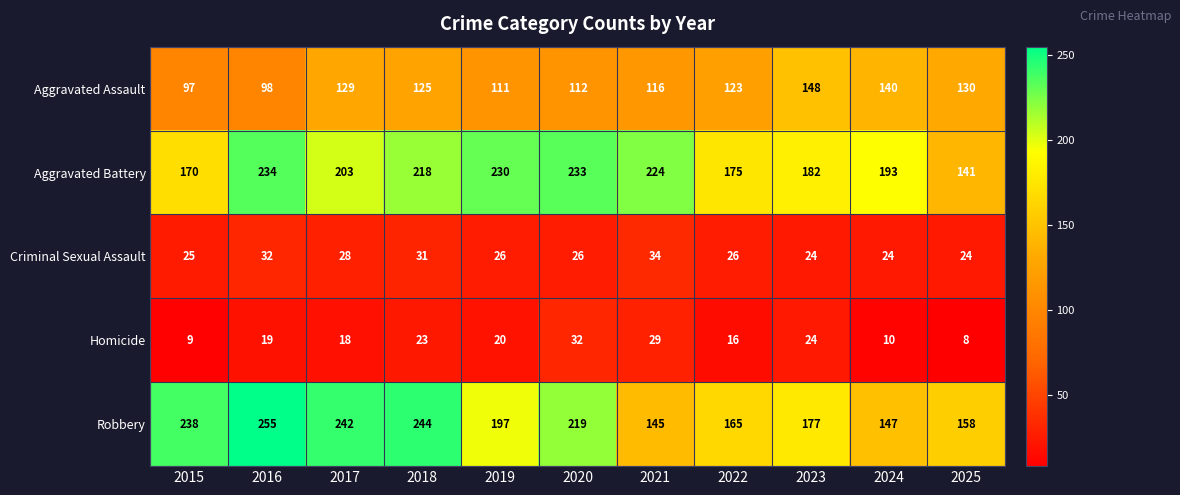

Count the number of data series in this chart.

5